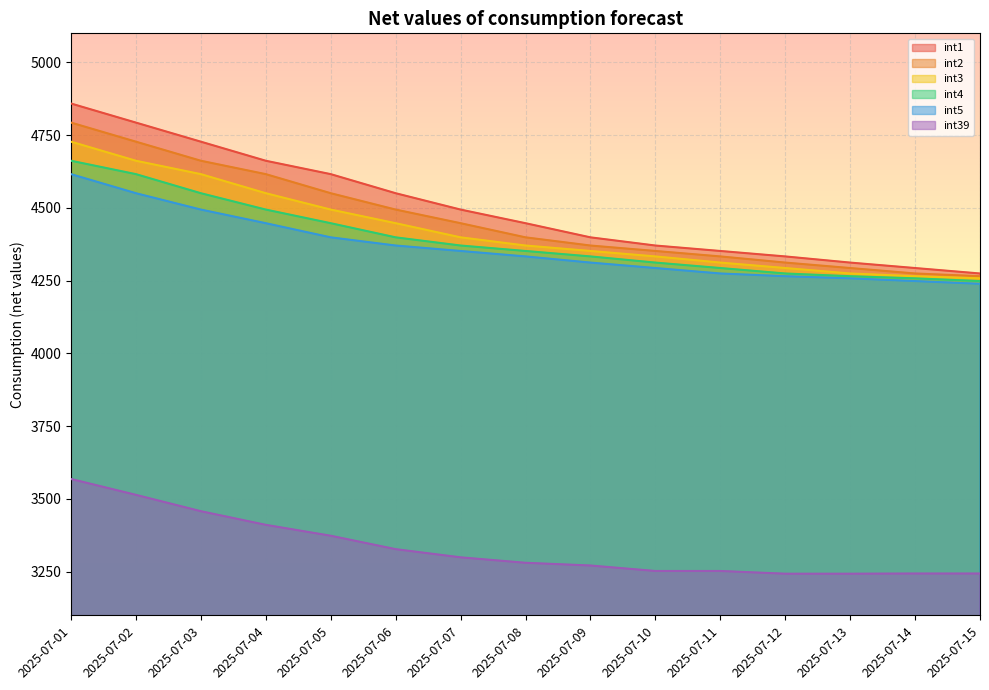

True or false: int39 and int4 cross at least once.

False